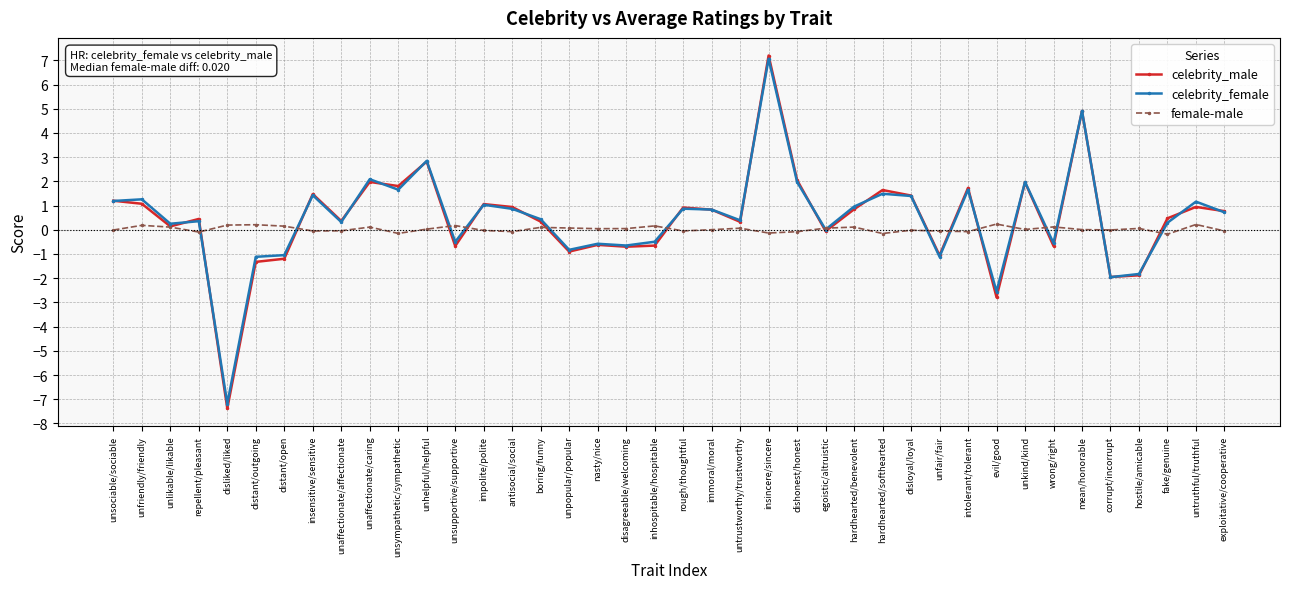

Rank the series by their maximum value, from lowest to highest.

female-male, celebrity_female, celebrity_male